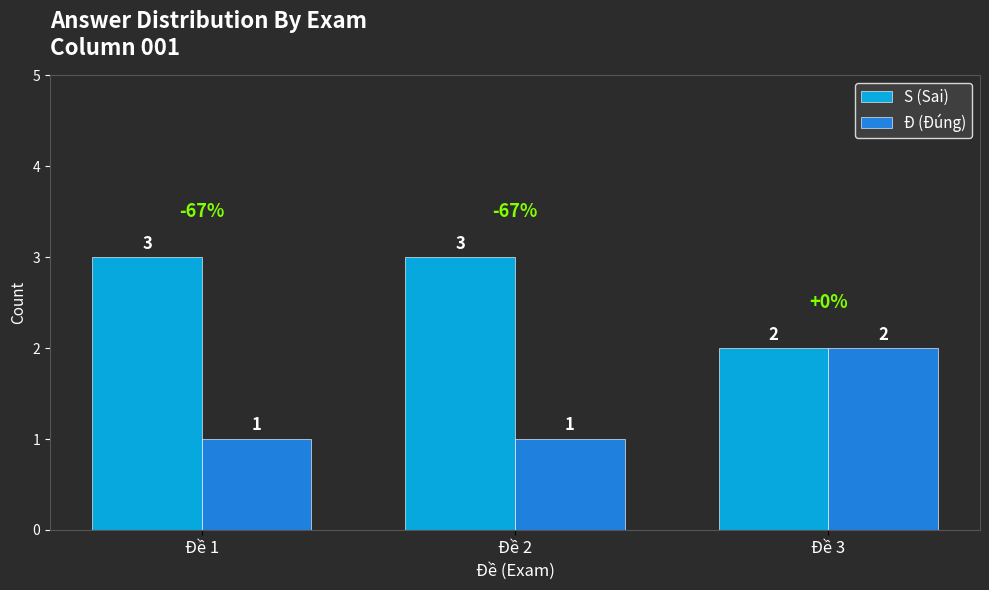

What is the maximum value for S (Sai)?

3